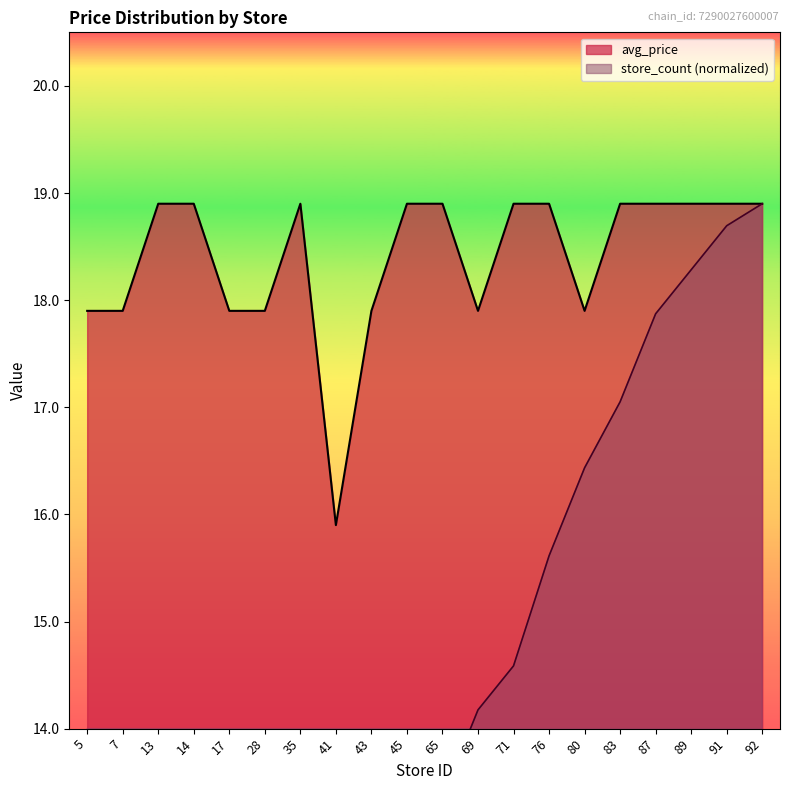

Reading left to right, extract all data points from this chart.

avg_price: 17.9	17.9	18.9	18.9	17.9	17.9	18.9	15.9	17.9	18.9	18.9	17.9	18.9	18.9	17.9	18.9	18.9	18.9	18.9	18.9
store_count: 1.0	1.4	2.7	2.9	3.5	5.8	7.2	8.4	8.8	9.2	13.4	14.2	14.6	15.6	16.4	17.1	17.9	18.3	18.7	18.9